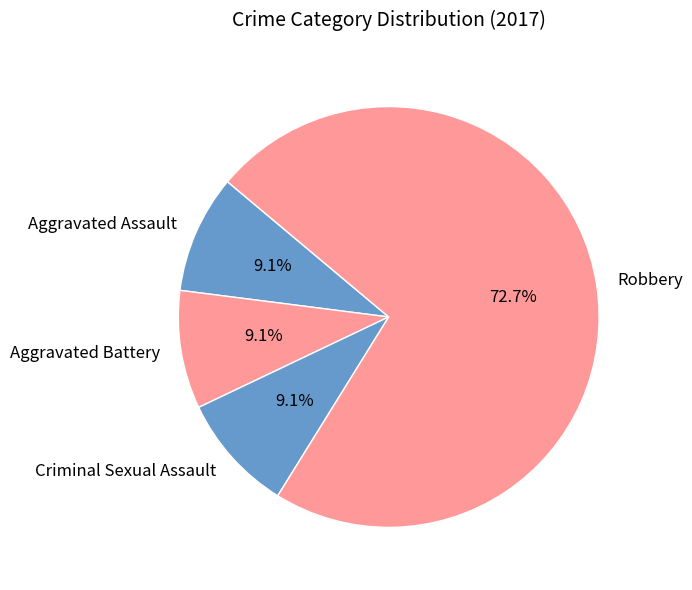

True or false: Robbery accounts for 63% of the total.

False